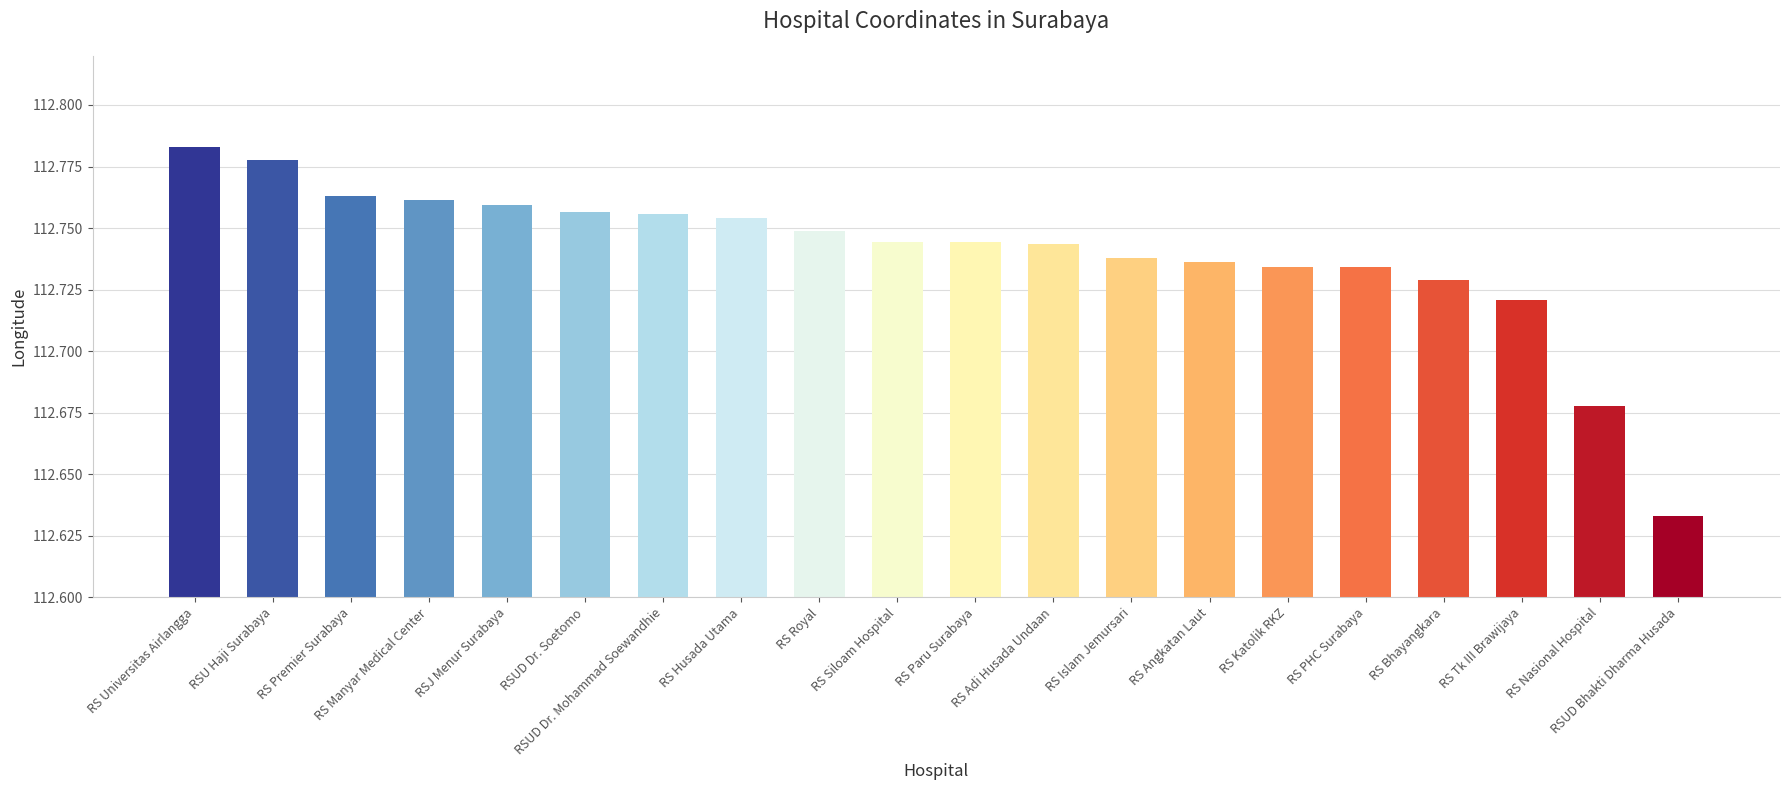

Reading right to left, what are all the values shown in this chart?

112.6	112.7	112.7	112.7	112.7	112.7	112.7	112.7	112.7	112.7	112.7	112.7	112.8	112.8	112.8	112.8	112.8	112.8	112.8	112.8